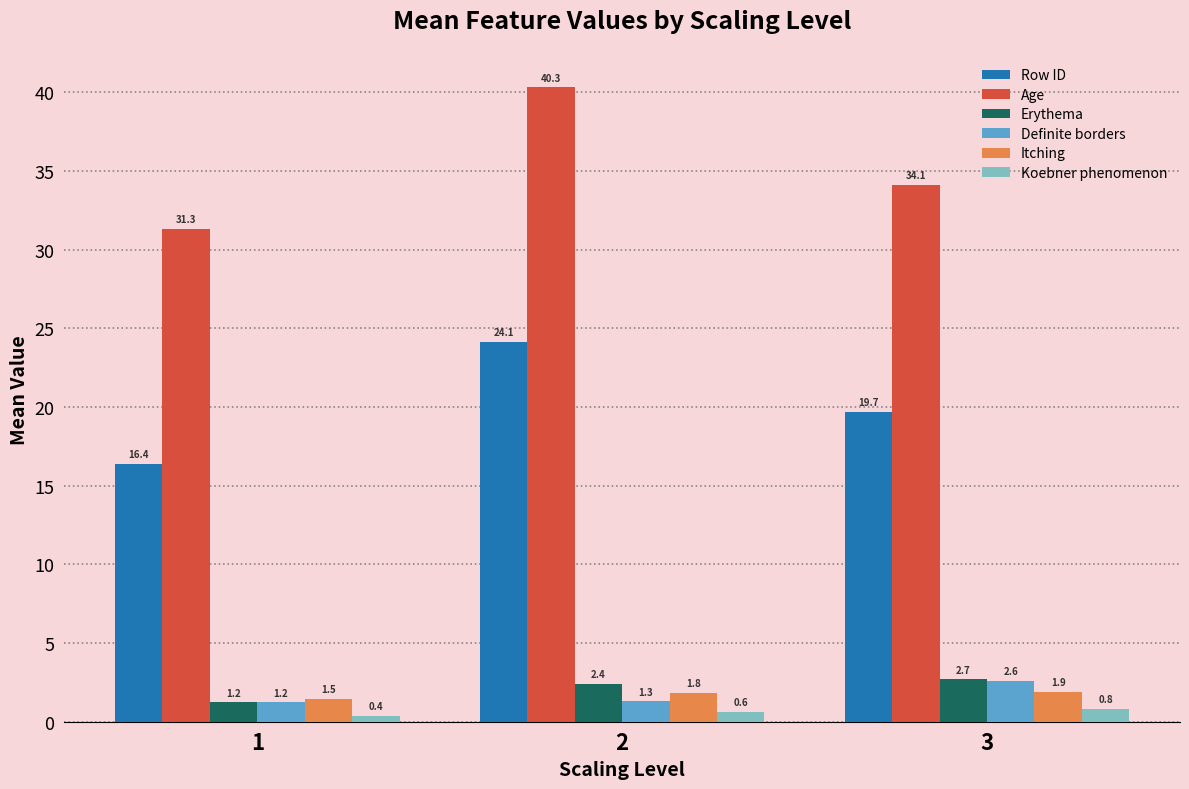

The Itching series shows 1.5 at 1. True or false?

True